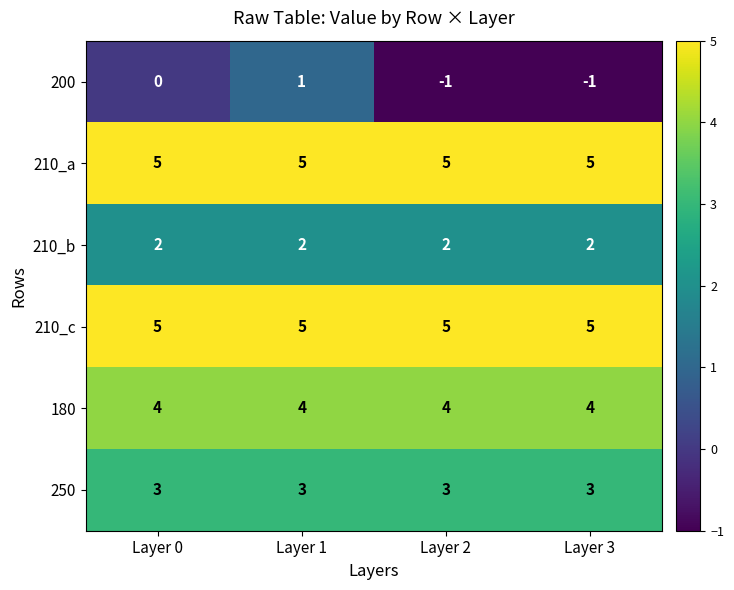

The 200 series shows -1 at Layer 0. True or false?

False